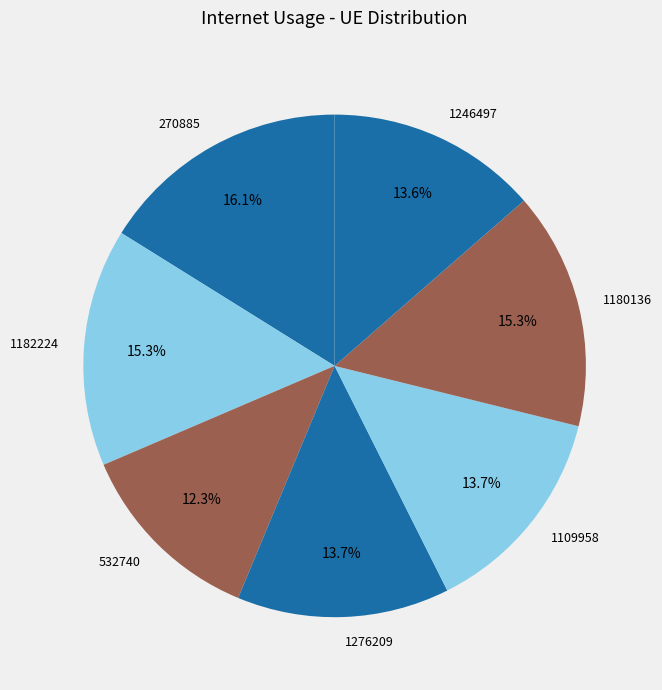

Which category has the biggest portion of the pie?

270885